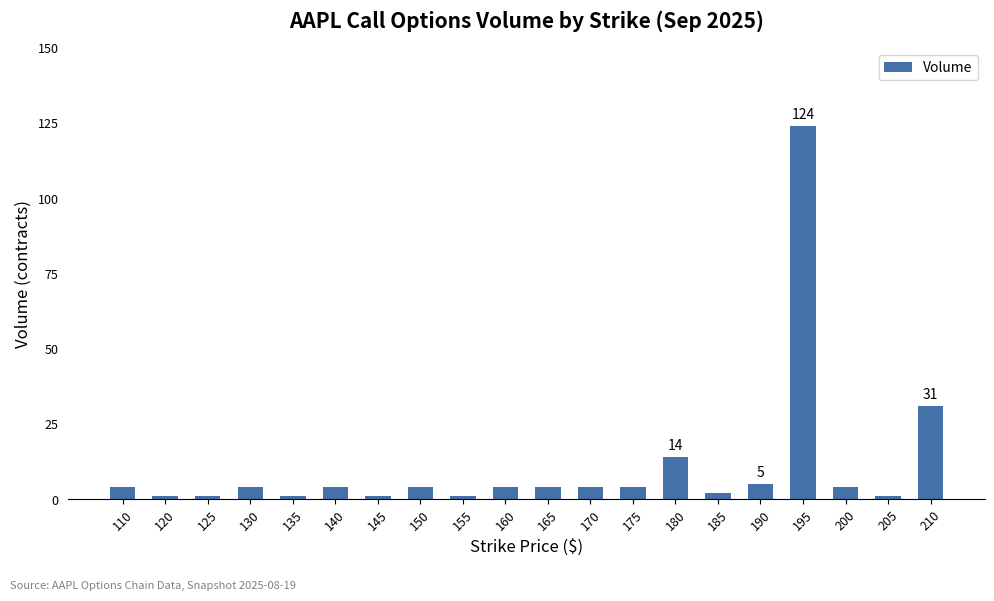

What is the difference between the maximum and second lowest values?

123